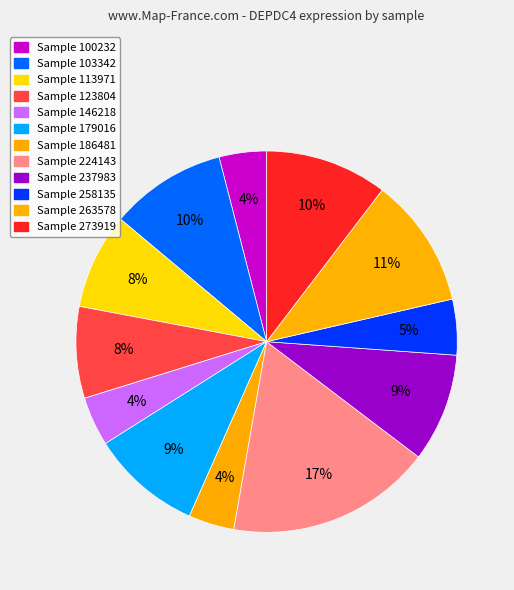

Which slice is the smallest?

186481